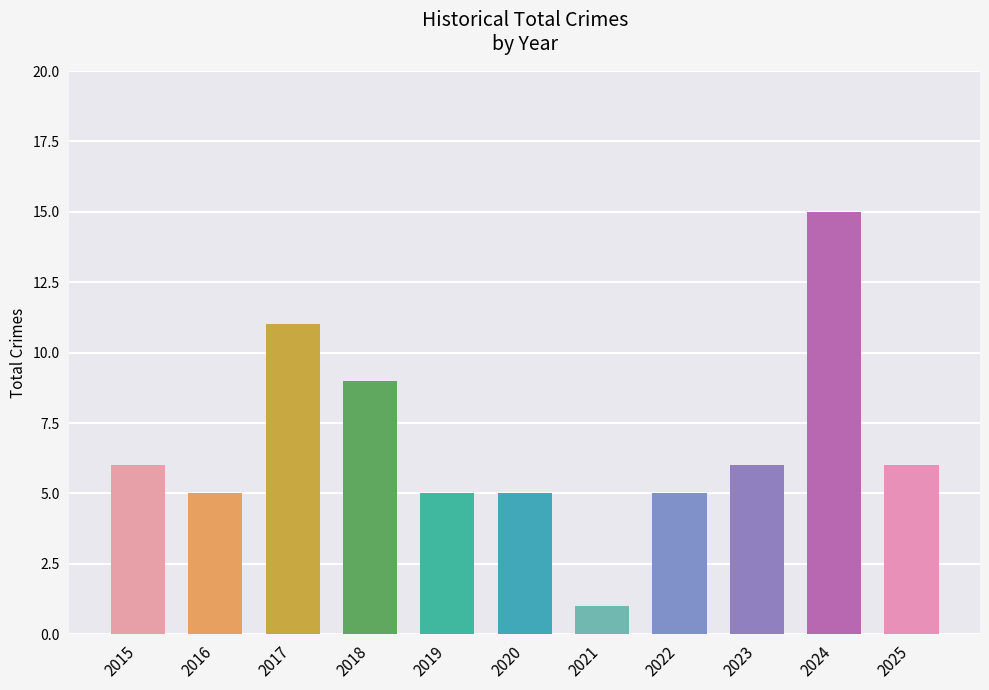

What is the sum of all values?

74